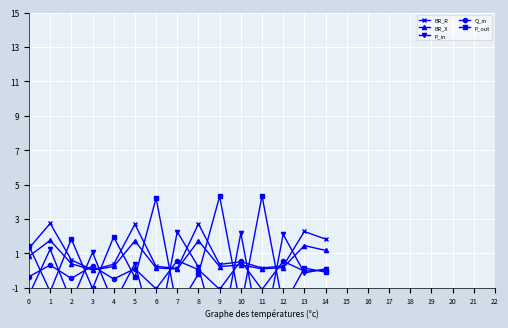

Reading left to right, extract all data points from this chart.

BR_R: 1.3	2.7	0.6	0.0	0.4	2.7	0.2	0.1	2.7	0.4	0.5	0.1	0.3	2.3	1.8
BR_X: 0.8	1.8	0.4	0.0	0.2	1.7	0.2	0.1	1.7	0.2	0.3	0.1	0.2	1.5	1.2
P_in: -1.4	1.2	-1.8	1.0	-2.0	0.4	-4.2	2.3	0.2	-4.3	2.2	-4.3	2.1	-0.1	0.1
Q_in: -0.4	0.3	-0.5	0.3	-0.5	0.1	-1.1	0.6	0.0	-1.1	0.6	-1.1	0.5	-0.0	0.0
P_out: 1.4	-1.2	1.8	-1.0	2.0	-0.4	4.2	-2.3	-0.2	4.3	-2.2	4.3	-2.1	0.1	-0.1